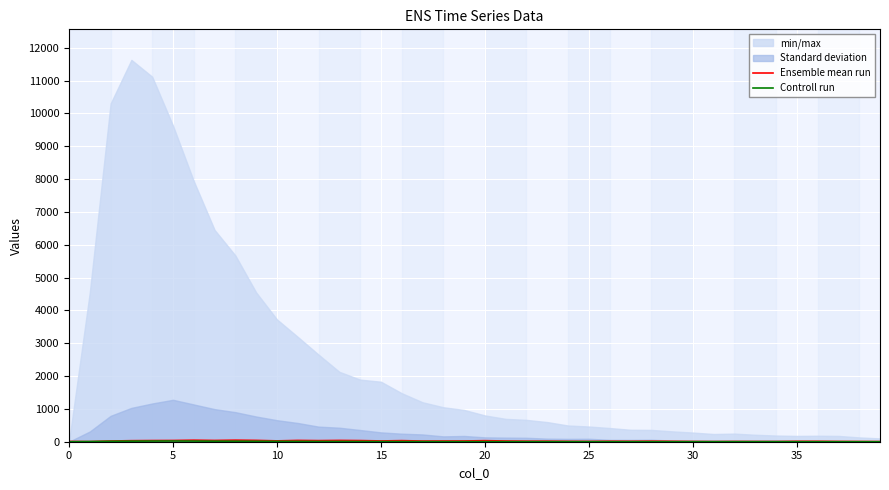

At which category does Ensemble mean run reach its first local valley?

5